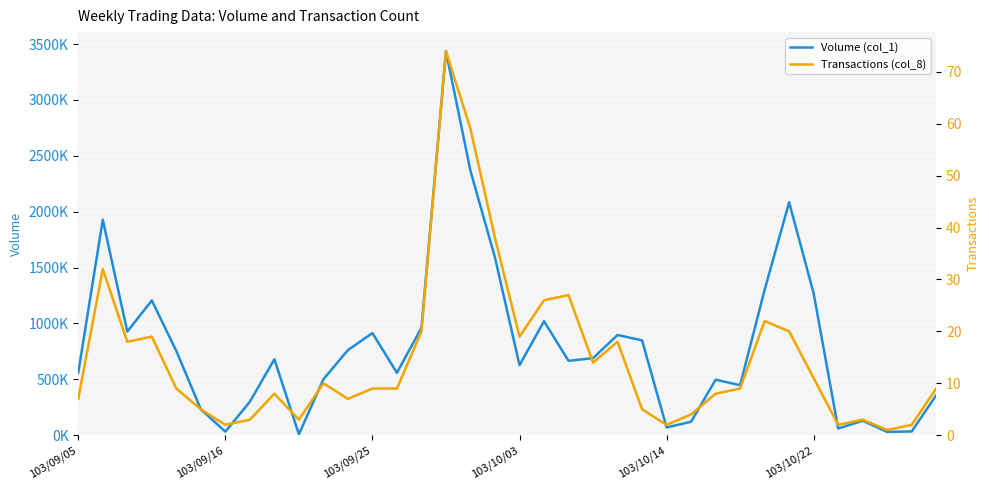

Rank the categories by Transactions (col_8) value from lowest to highest.

33, 6, 24, 31, 34, 7, 9, 32, 25, 103/10/22, 23, 103/09/05, 11, 8, 26, 103/10/14, 12, 13, 27, 35, 10, 30, 21, 103/09/25, 22, 103/10/03, 18, 14, 29, 28, 19, 20, 103/09/16, 17, 16, 15